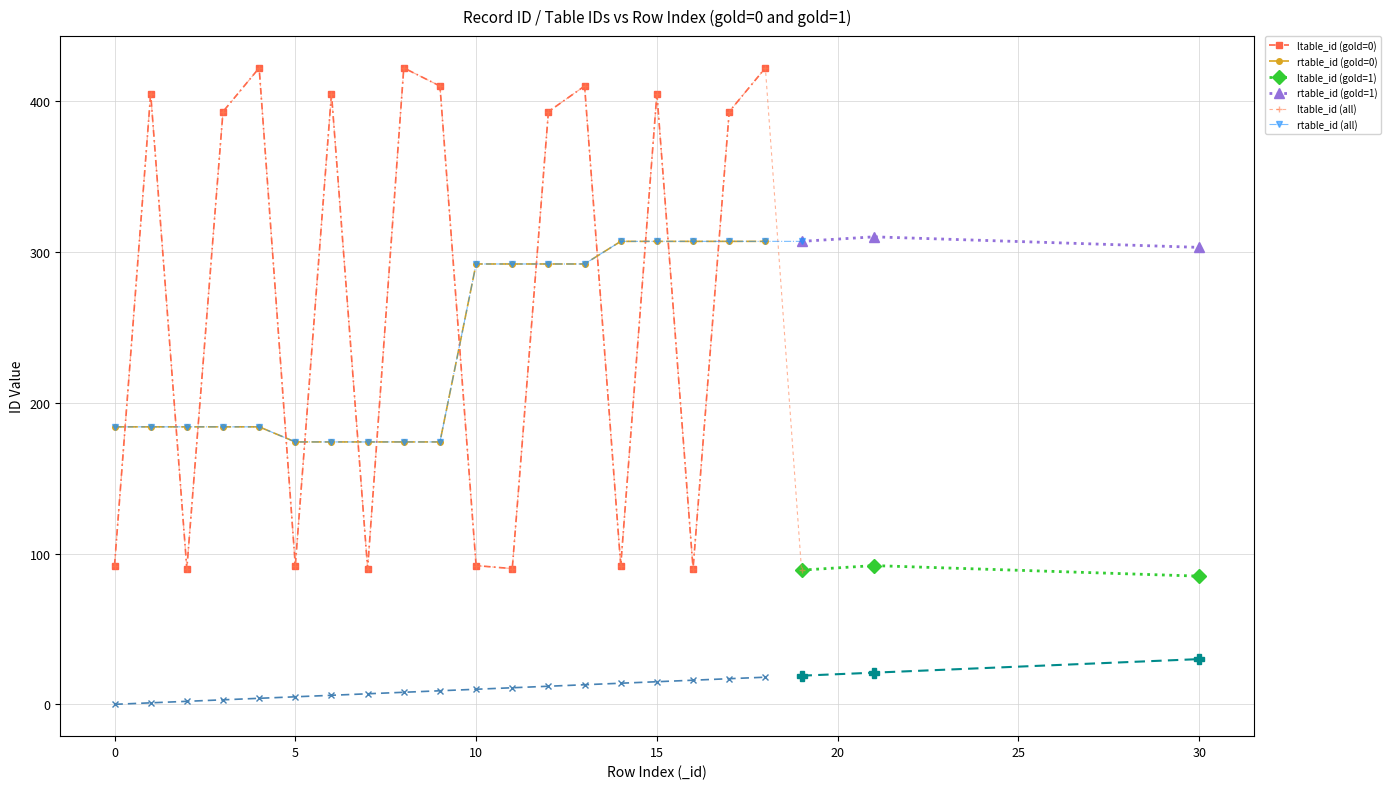

At which label is rtable_id closest to 240?

10